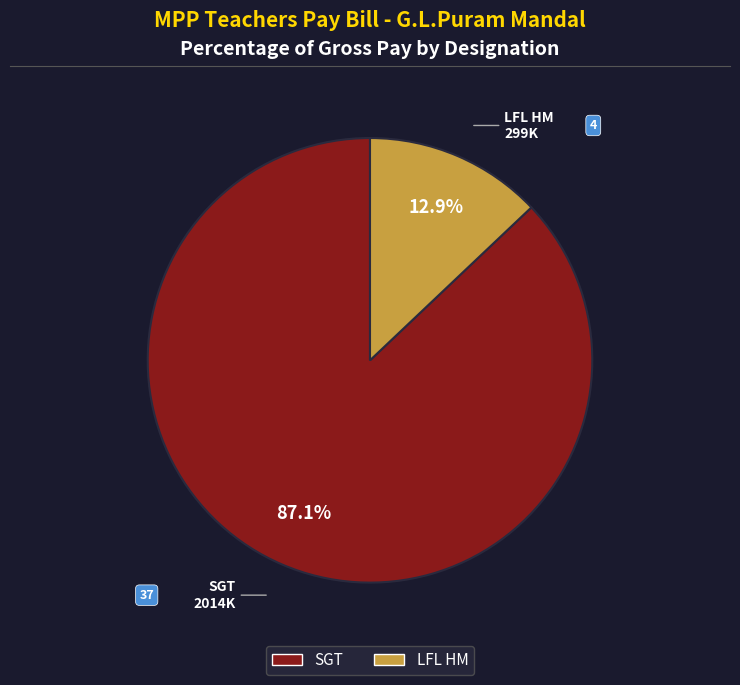

Rank the categories by value from highest to lowest.

SGT, LFL HM